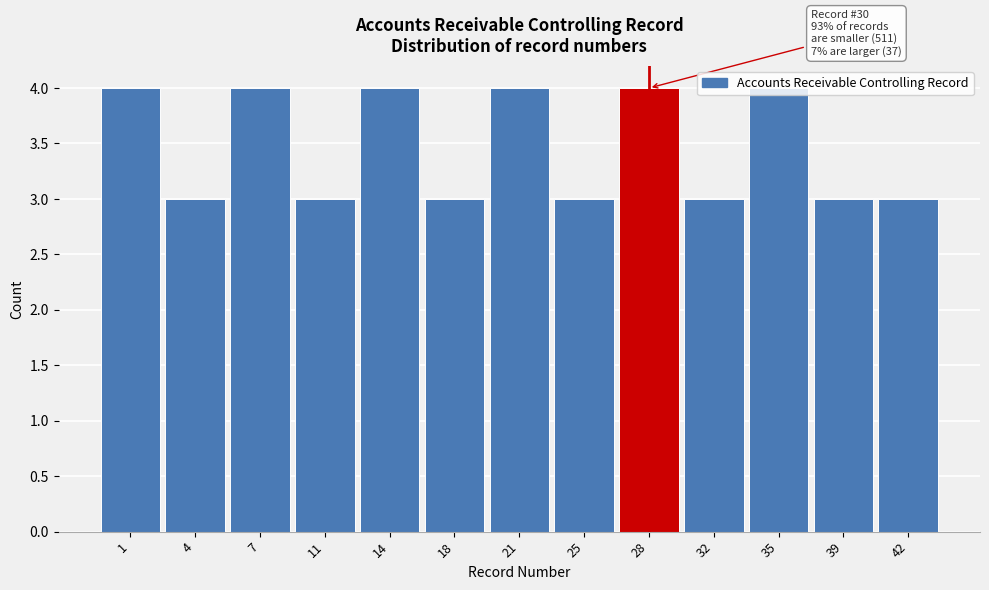

Approximately how many times larger is the value at 14 compared to 7?

1.0